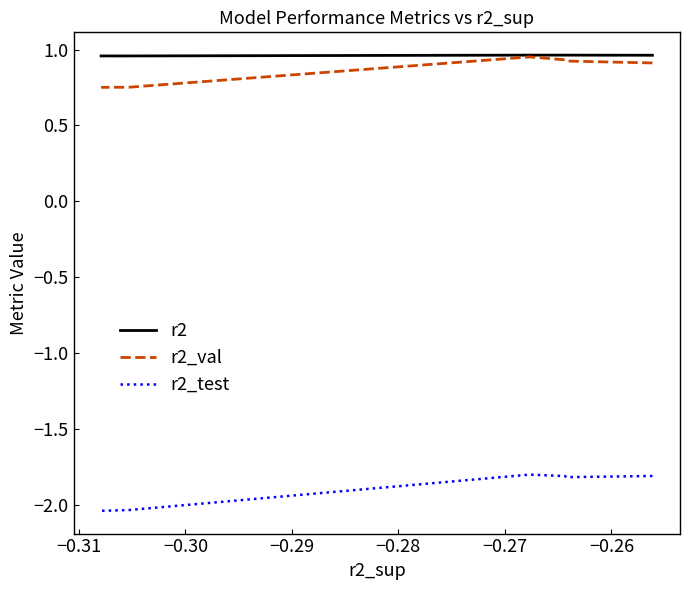

What is the sum of all r2_val values?

8.2